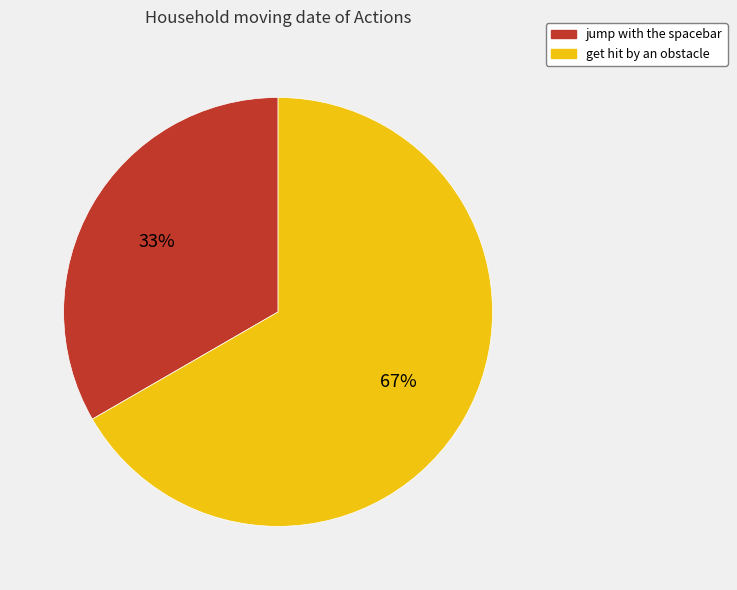

True or false: get hit by an obstacle accounts for 67% of the total.

True